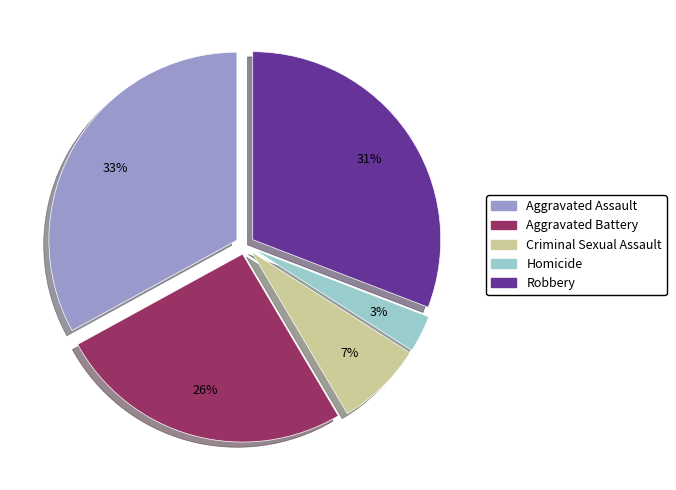

To the nearest percent, what portion does Criminal Sexual Assault represent?

7%